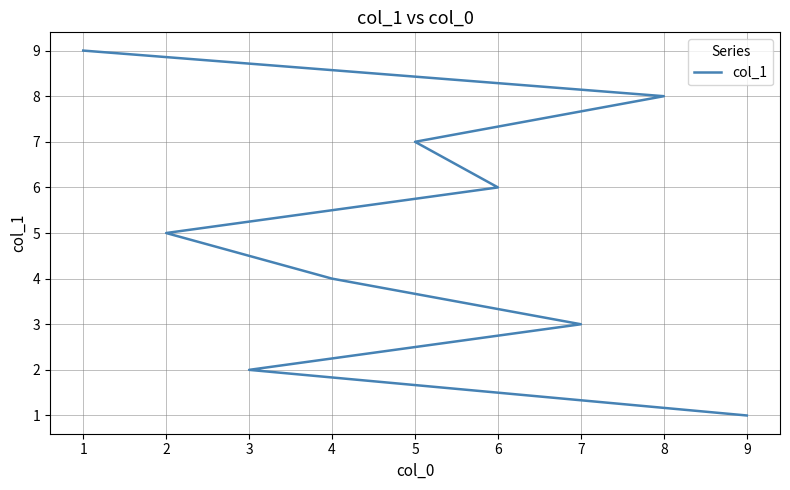

What is the minimum value shown in the chart?

1